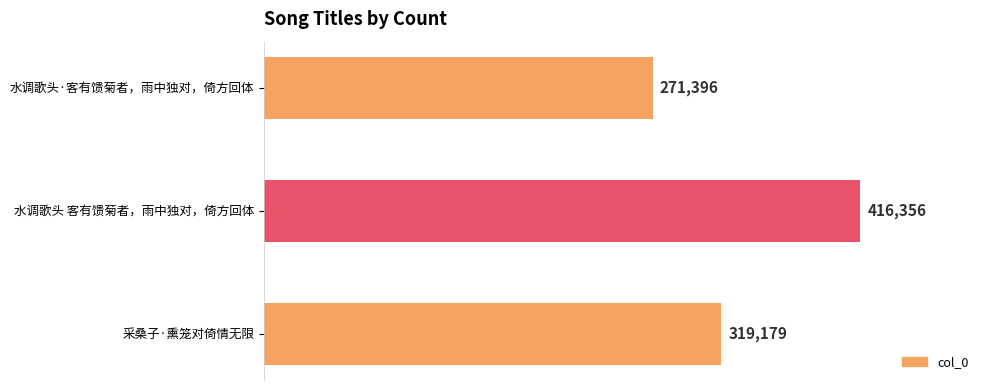

Approximately how many times larger is the value at 水调歌头·客有馈菊者，雨中独对，倚方回体 compared to 水调歌头 客有馈菊者，雨中独对，倚方回体?

0.7